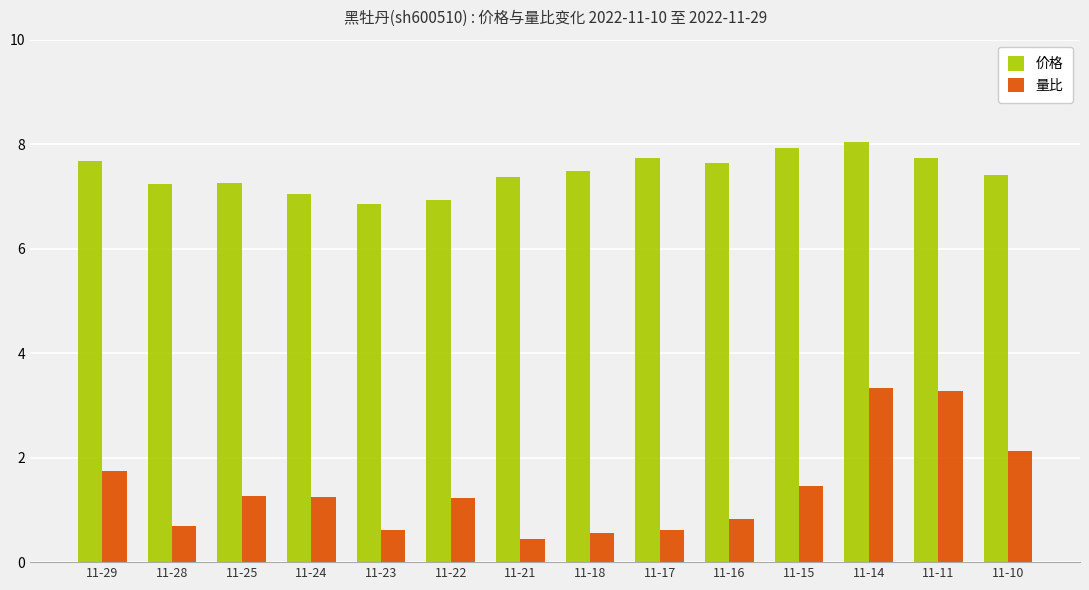

What are all the series names shown in the legend?

价格, 量比